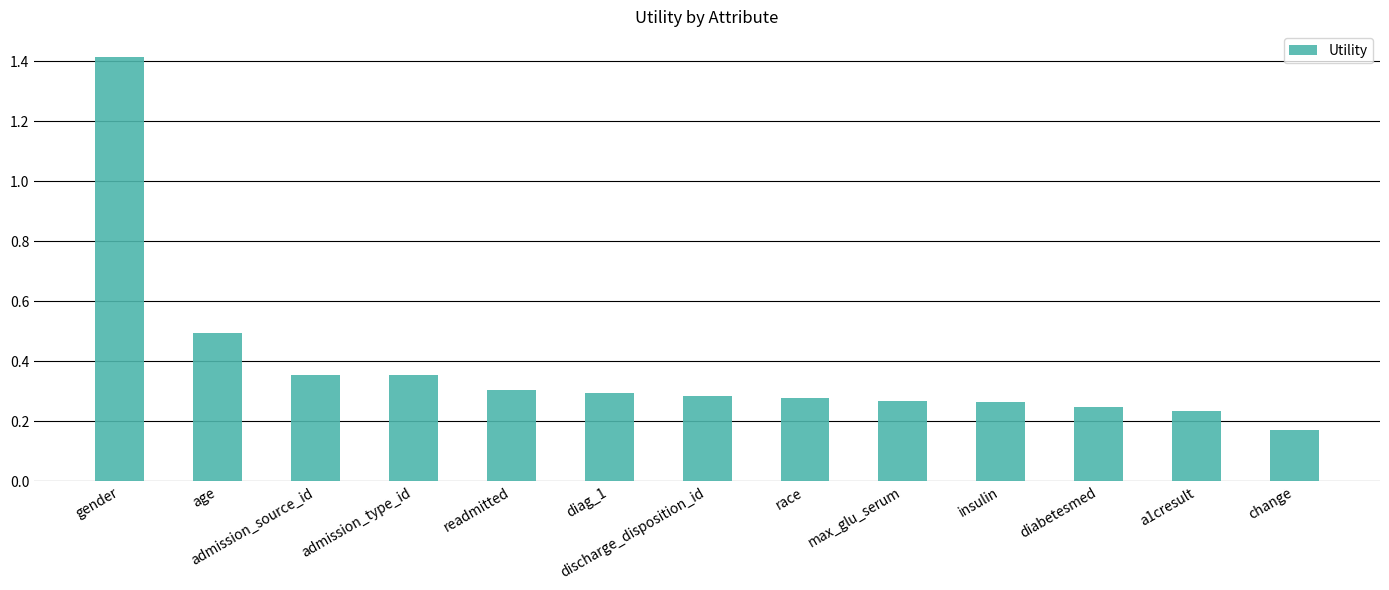

Which label corresponds to the smallest value in the chart?

change